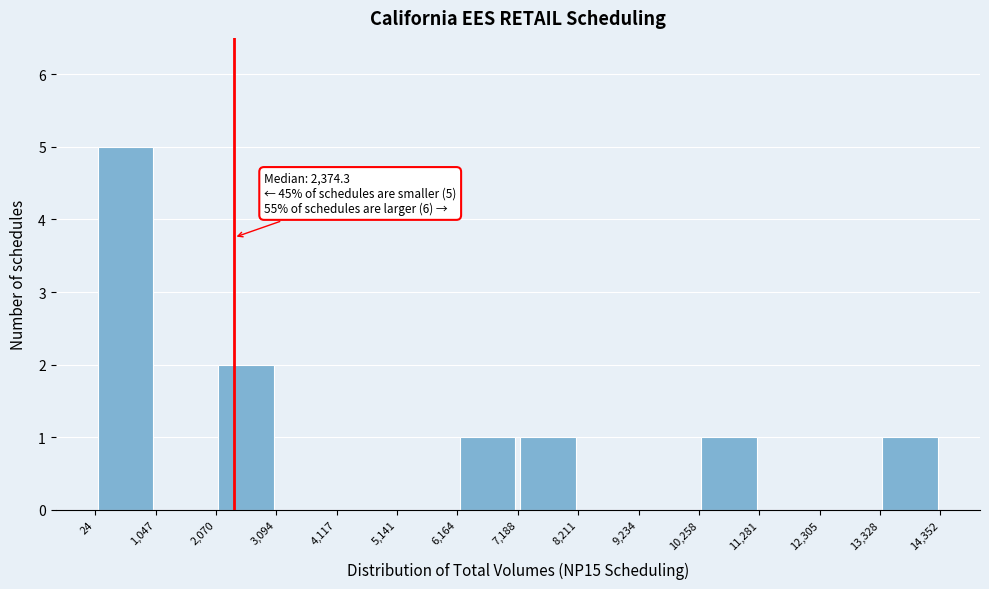

Which range on the x-axis has the tallest bar?

24 to 1,047